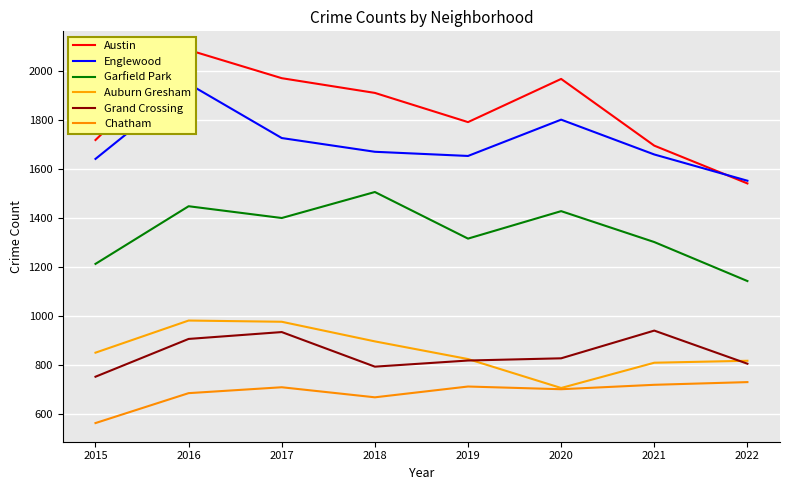

The value of Grand Crossing at 2015 is 171. True or false?

False